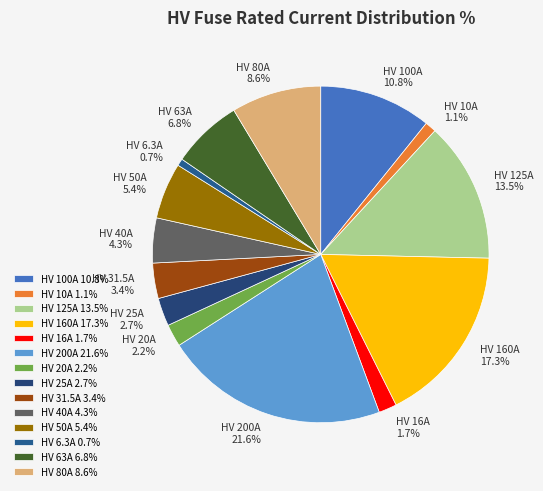

Which category has the biggest portion of the pie?

HV 200A